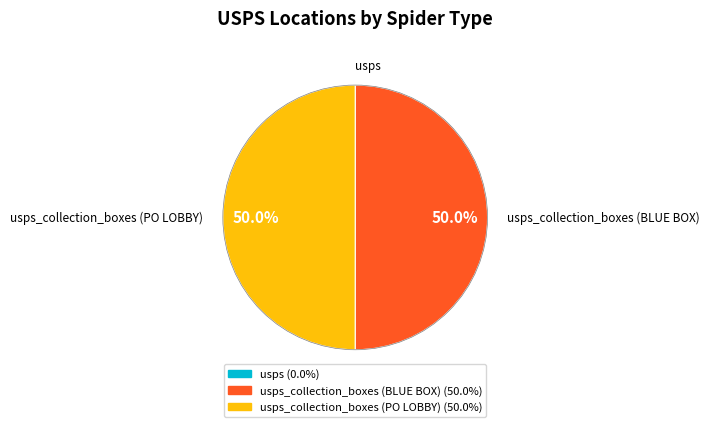

Count the number of slices in the pie.

3